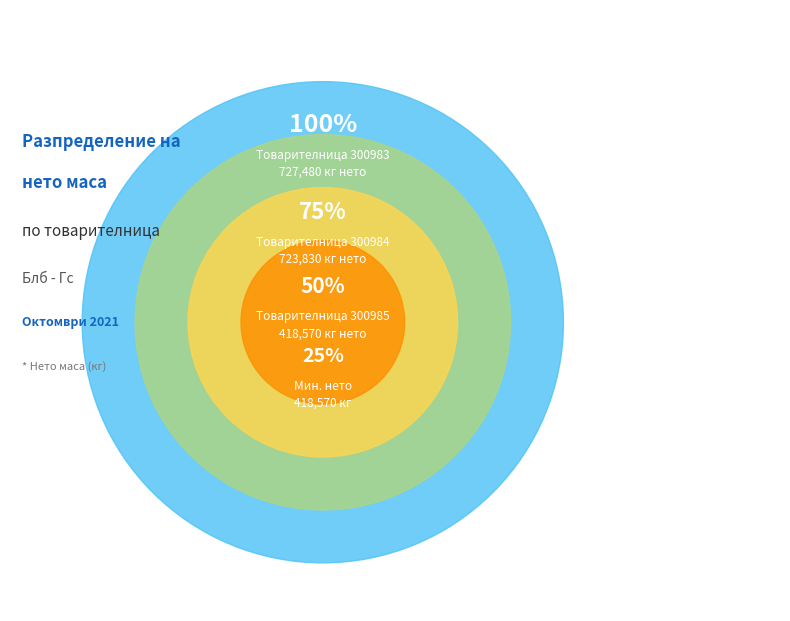

Which slice is the smallest?

300985